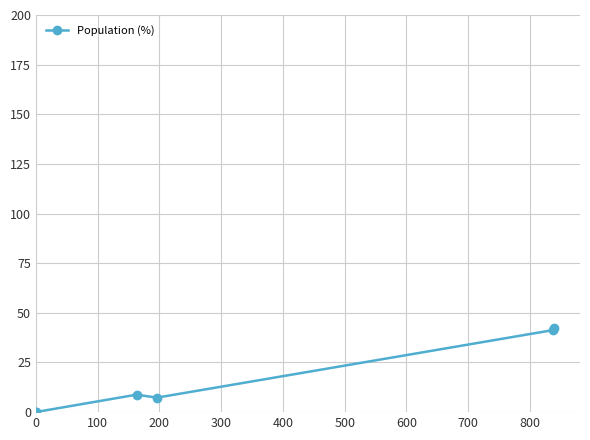

What is the greatest value displayed?

42.4